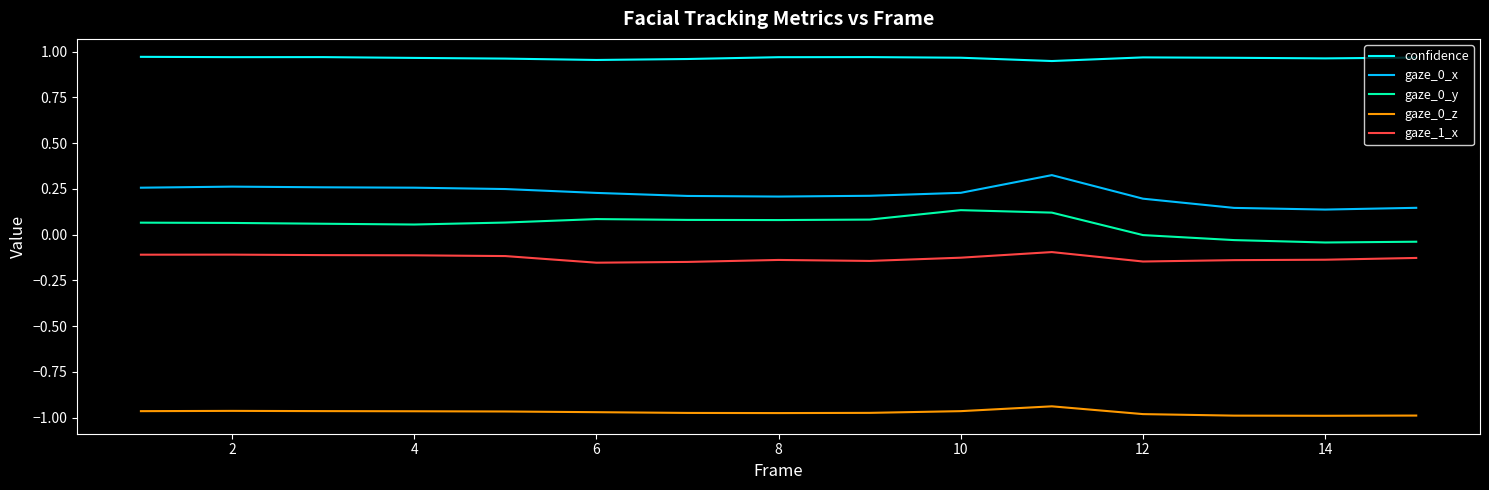

True or false: gaze_0_x and gaze_1_x intersect in this chart.

False